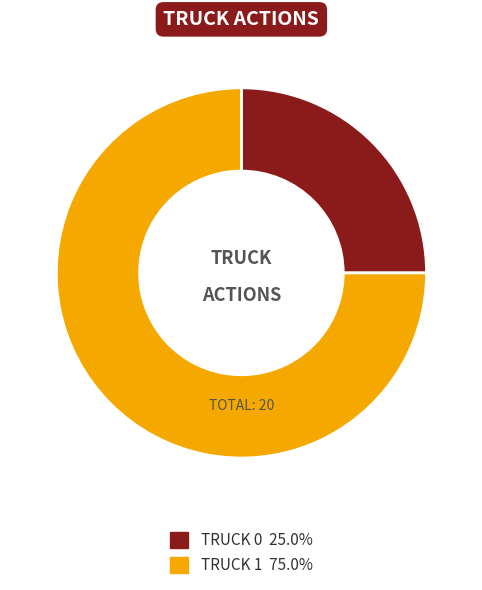

Is there any slice that represents more than half of the pie?

Yes